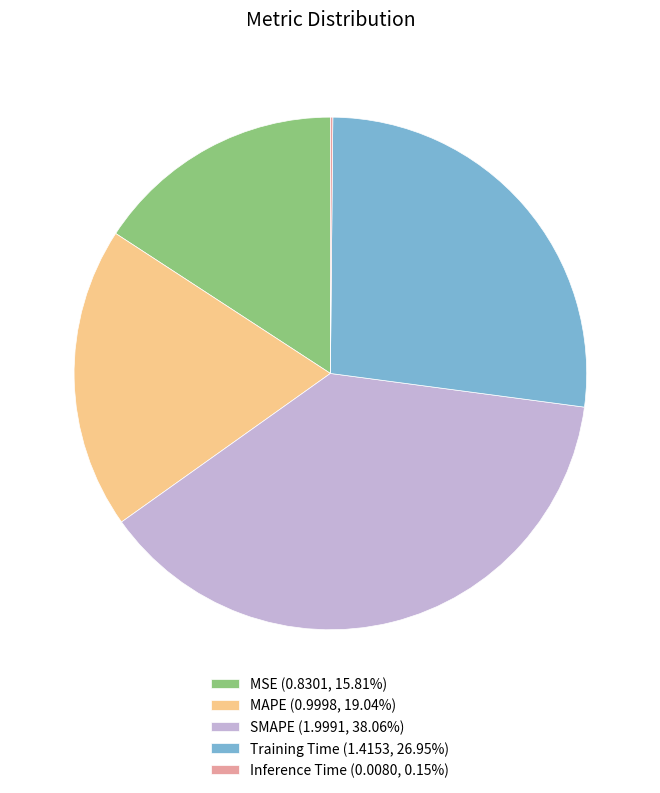

Do SMAPE (1.9991, 38.06%) and Training Time (1.4153, 26.95%) together represent more than half of the pie?

Yes